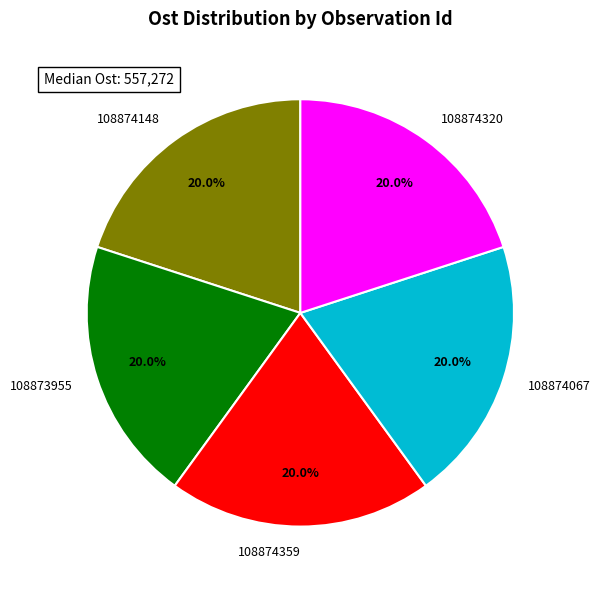

Combined, what portion of the pie is 108873955 and 108874320?

40.0%